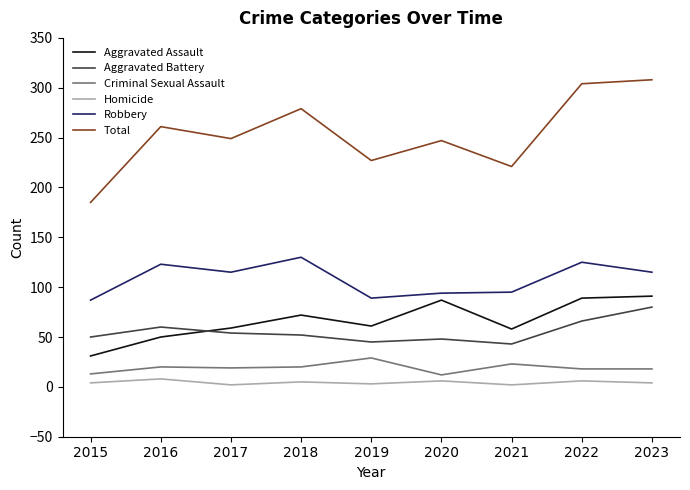

True or false: Robbery has a value of 95 at 2021.

True